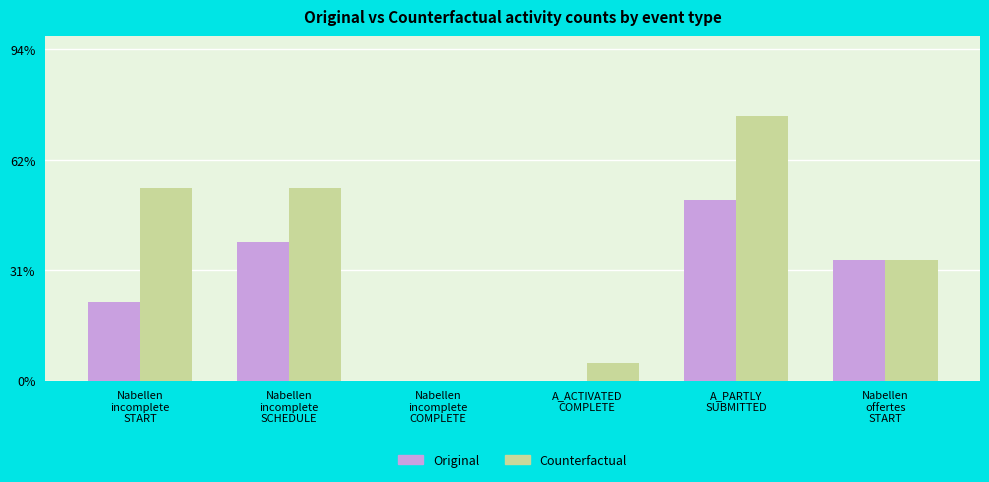

What position from the right is Nabellen
incomplete
SCHEDULE?

5